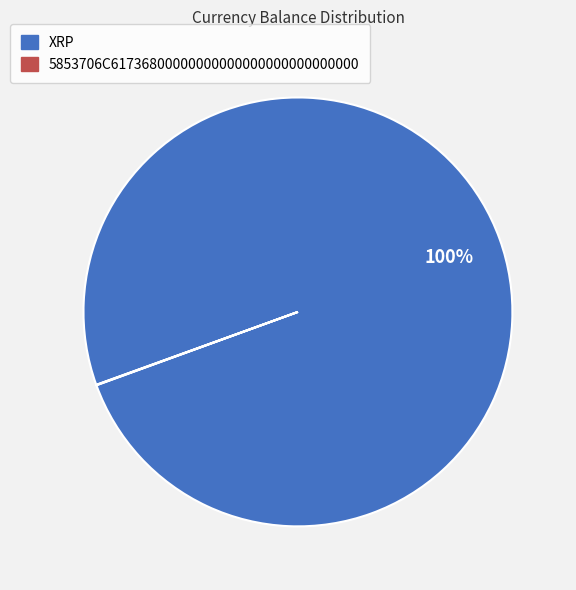

The XRP slice represents 88% of the pie. True or false?

False